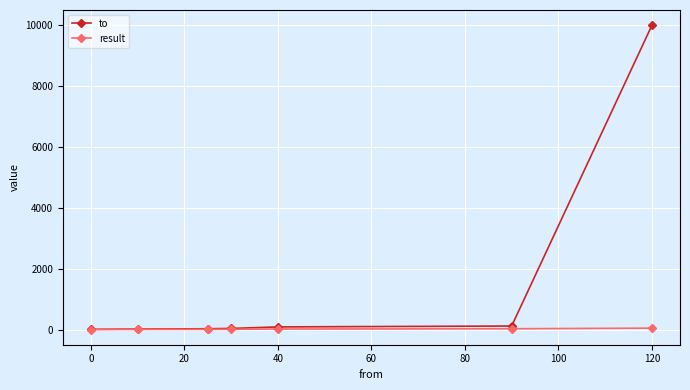

What is the highest value of the to series?

9999